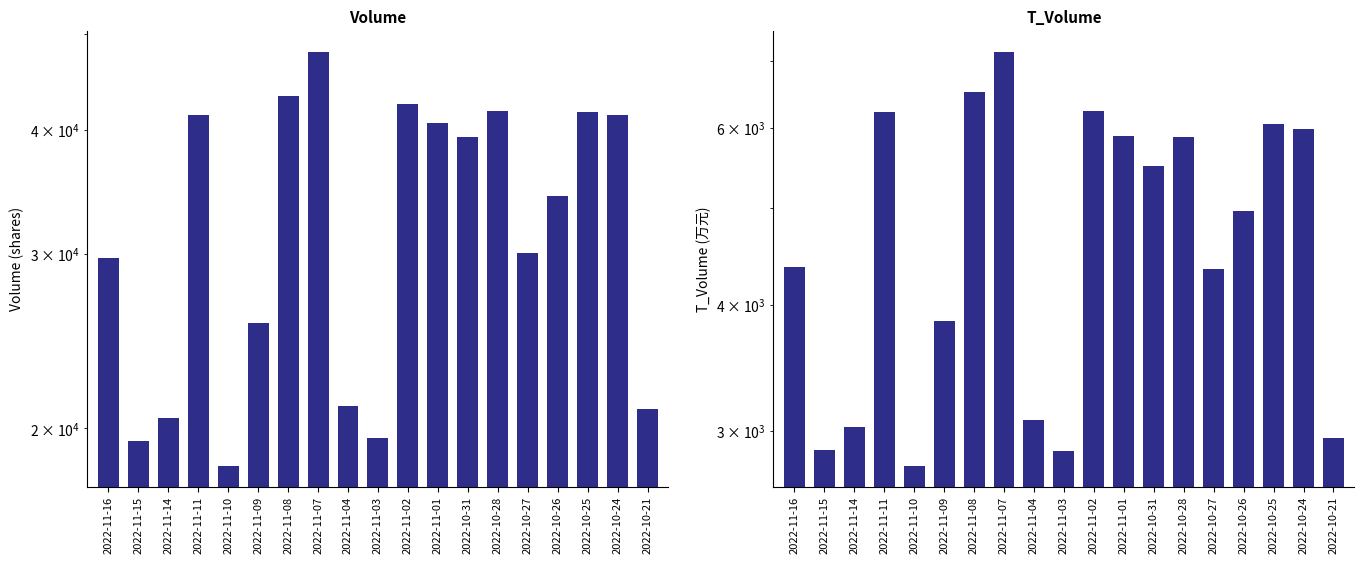

Rank the series by their maximum value, from highest to lowest.

volume, t_volume